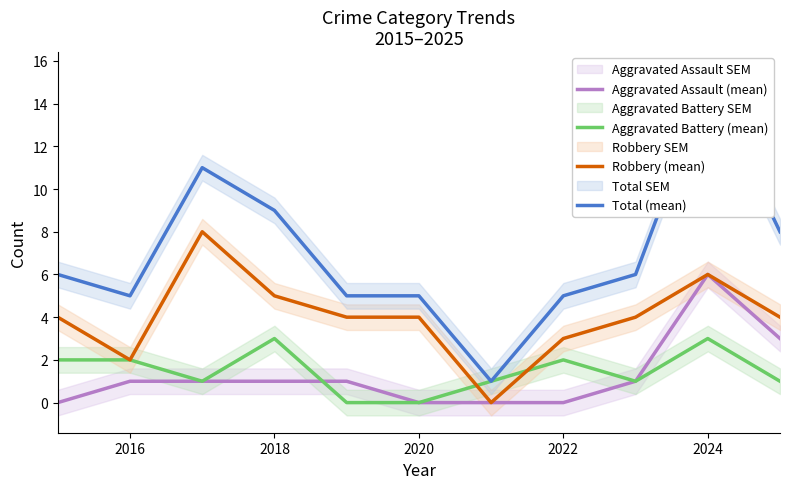

True or false: Robbery (mean) and Aggravated Assault (mean) cross at least once.

False